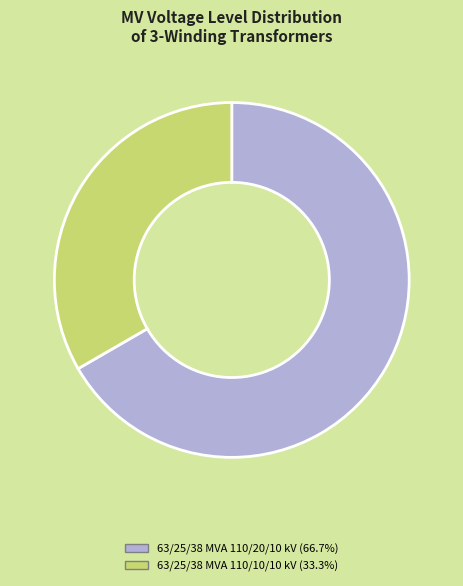

Which category accounts for the majority?

63/25/38 MVA 110/20/10 kV